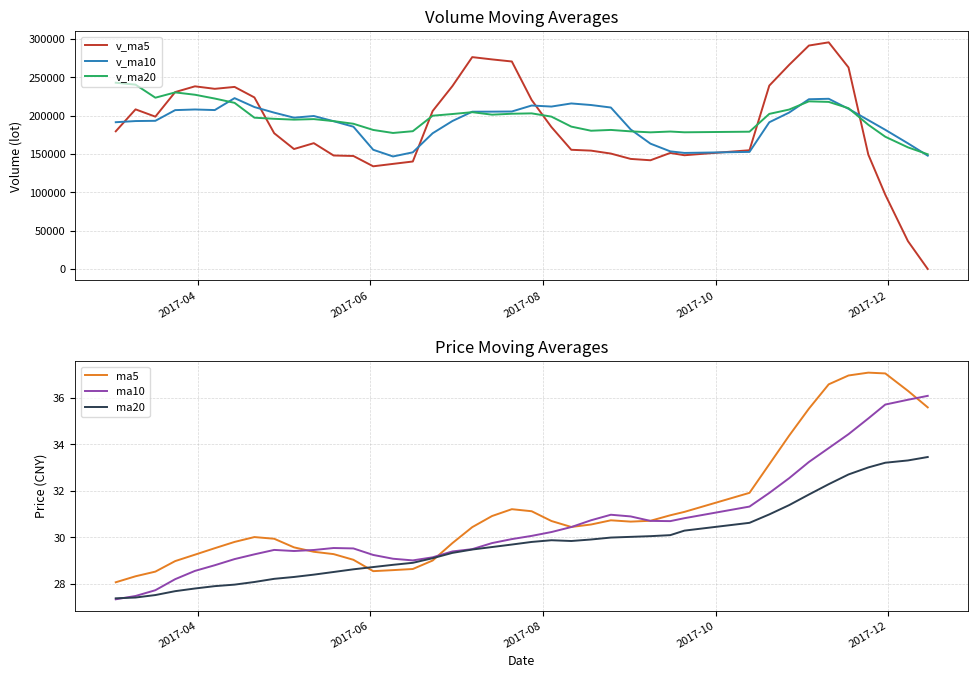

What is the maximum value for v_ma20?

242992.6